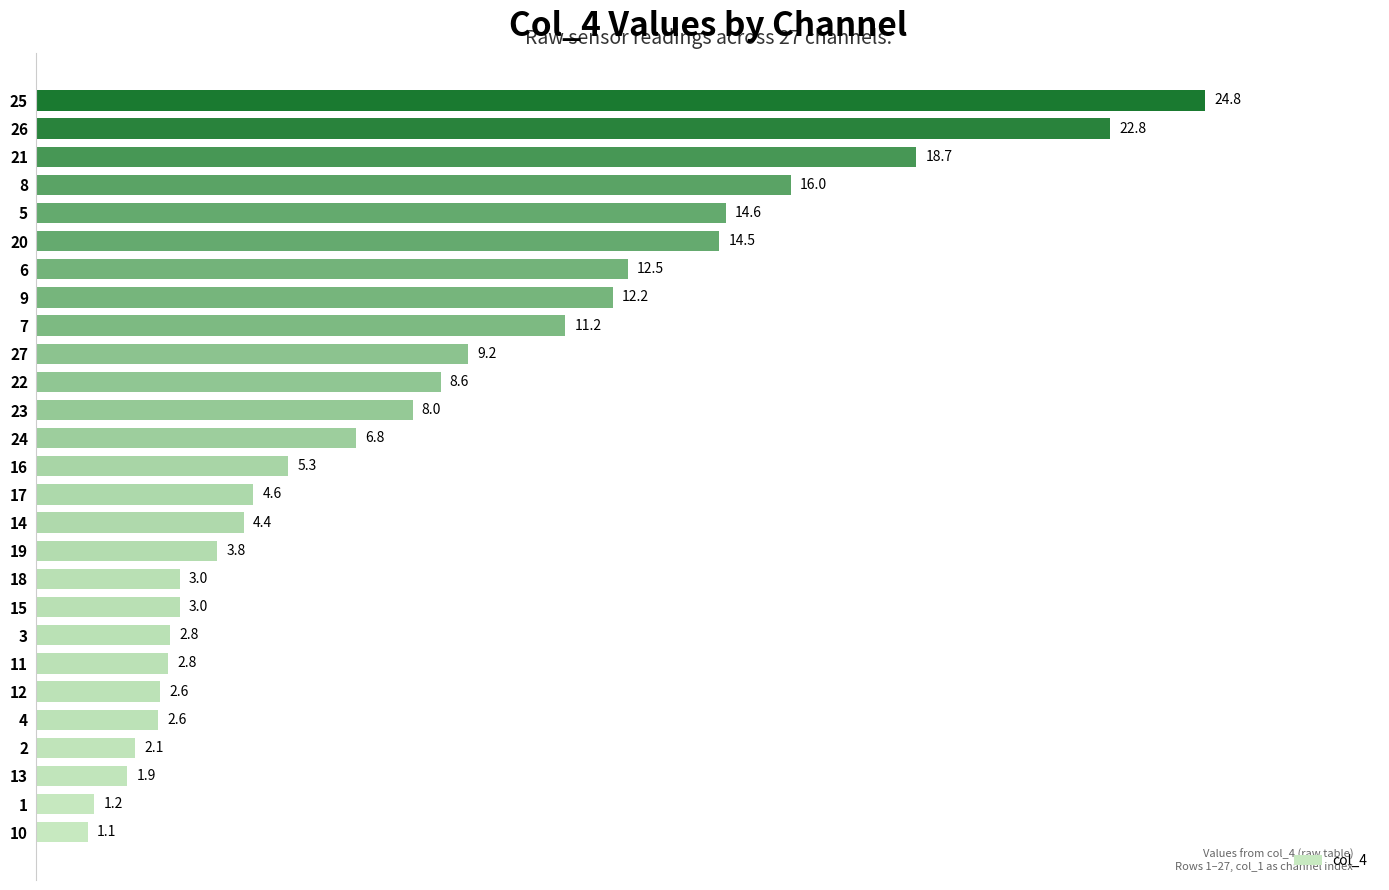

How many values exceed 5?

14